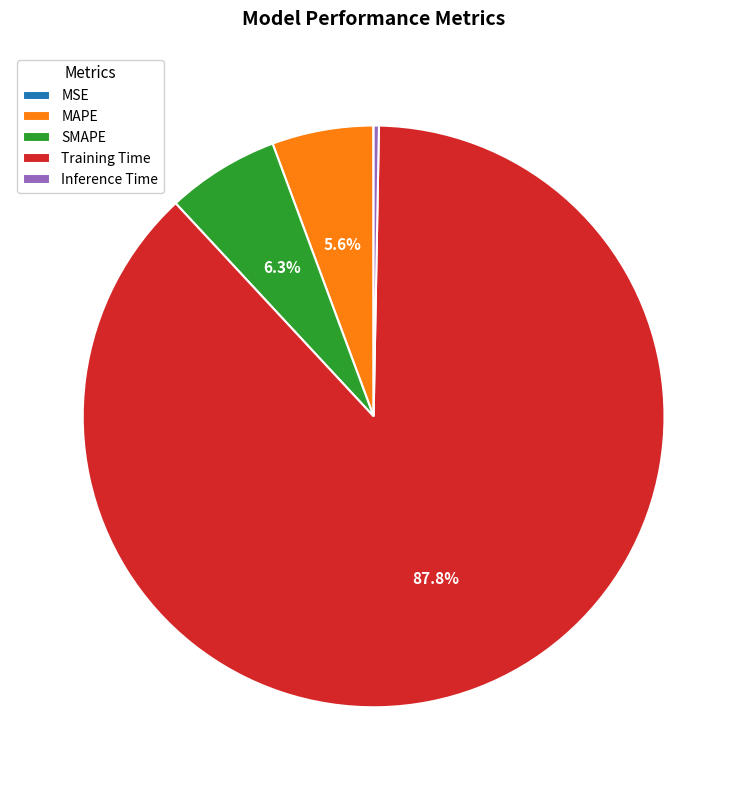

What percentage do SMAPE and Training Time together represent?

94.1%